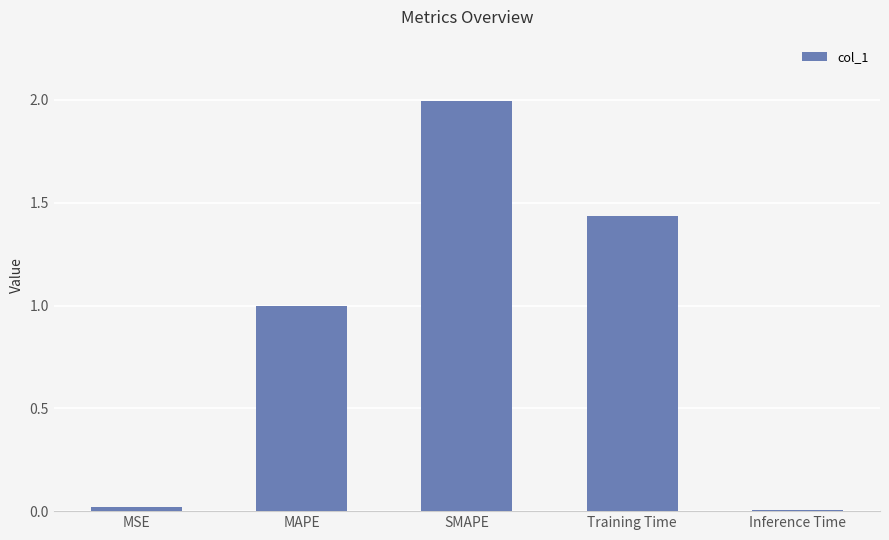

What is the difference between the maximum and minimum values?

2.0